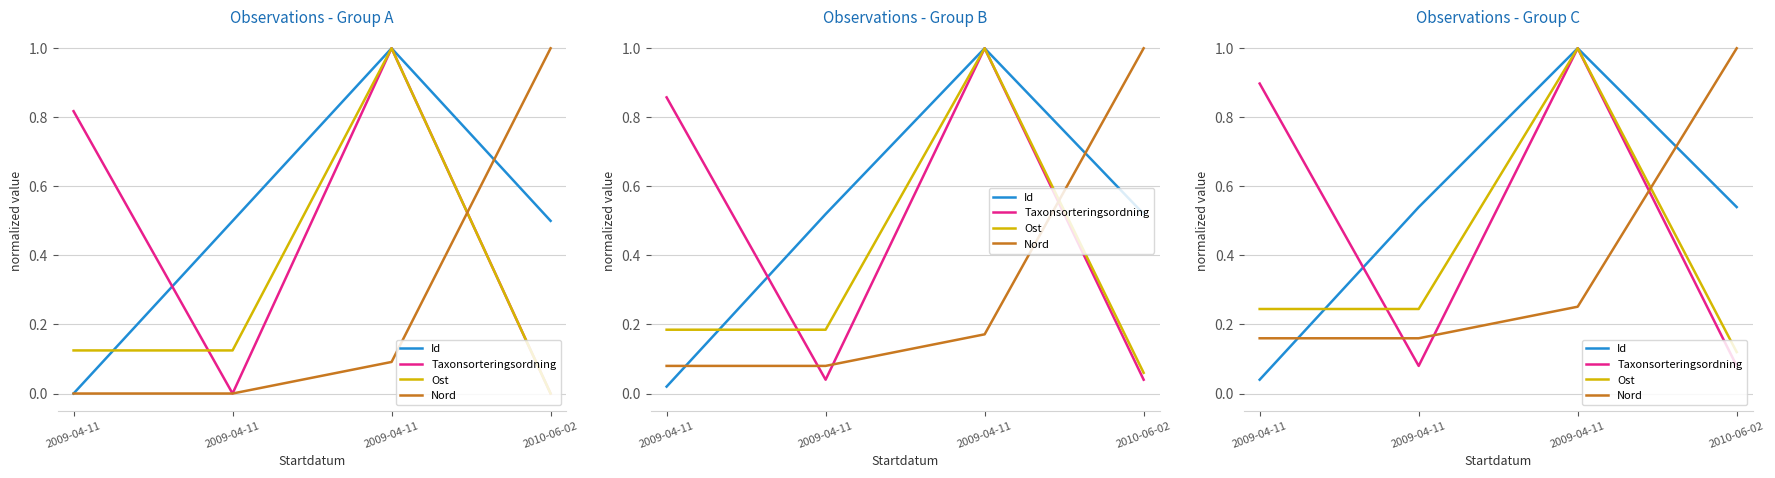

What are all the series names shown in the legend?

Id, Taxonsorteringsordning, Ost, Nord